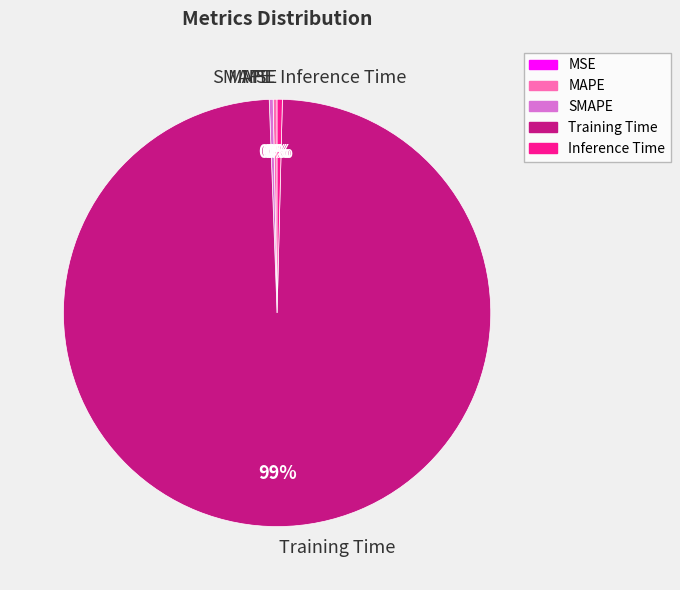

Is it true that Inference Time is 0% of the pie?

True